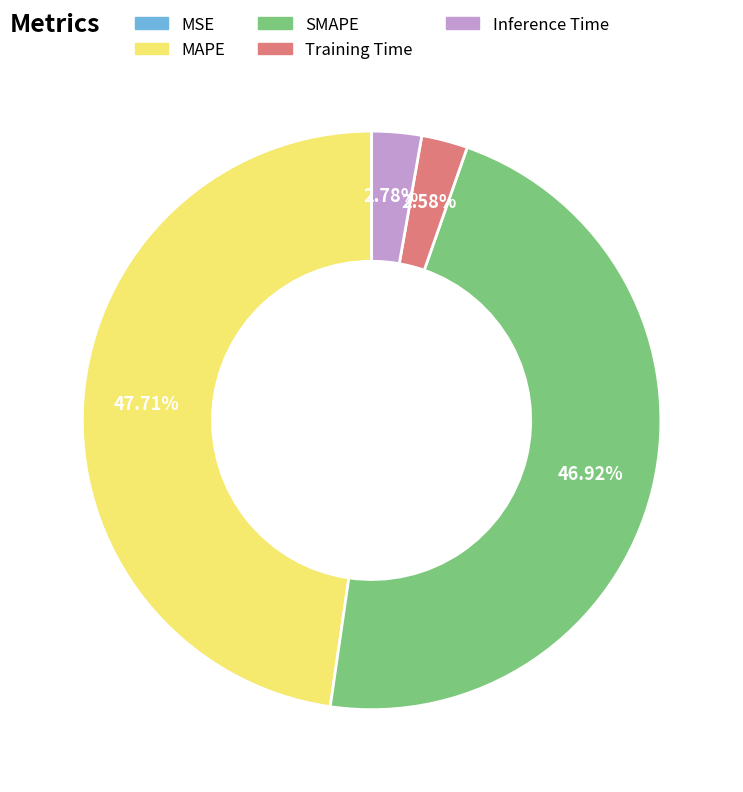

Which has a higher value, Inference Time or SMAPE?

SMAPE